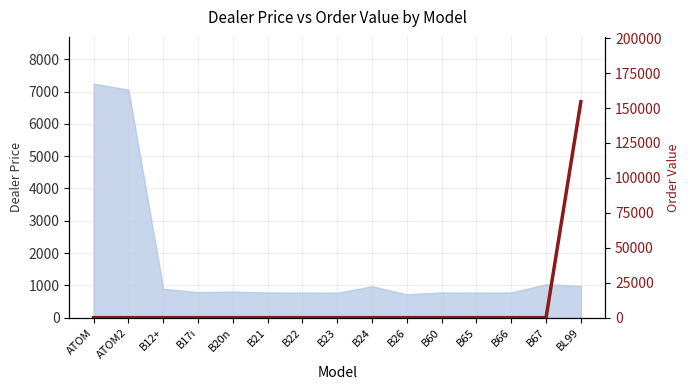

What is the label of the 15th point from the right?

ATOM